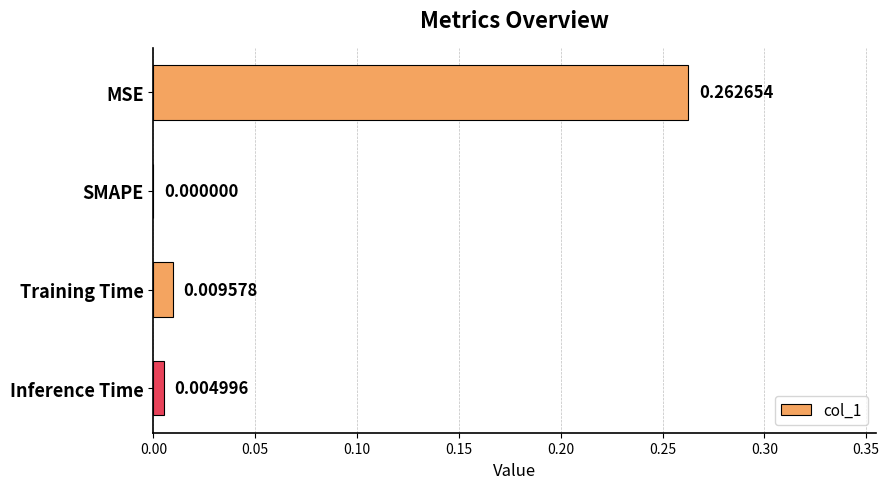

At which category does the chart reach its peak across all series?

MSE